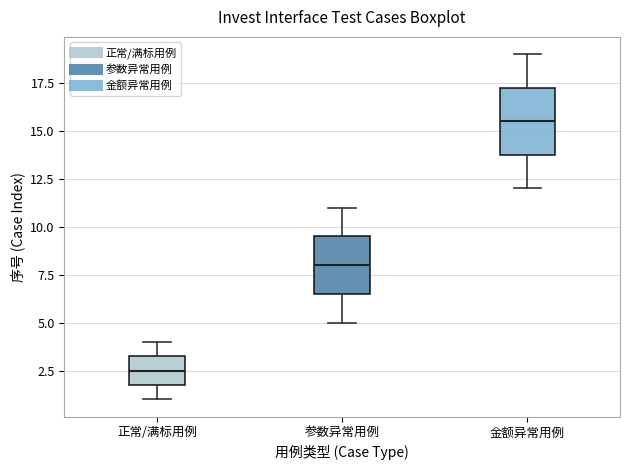

Reading left to right, transcribe this box plot: for each box, give where its median line is, the range the box spans, and where its two whiskers end, as read against the y-axis. The values are not printed on the chart, so give them approximately, as read against the axis.

正常/满标用例: median 2.5, box 2.0 to 3.5, whiskers 1.0 to 4.0
参数异常用例: median 8.0, box 6.5 to 9.5, whiskers 5.0 to 11.0
金额异常用例: median 15.5, box 14.0 to 17.5, whiskers 12.0 to 19.0